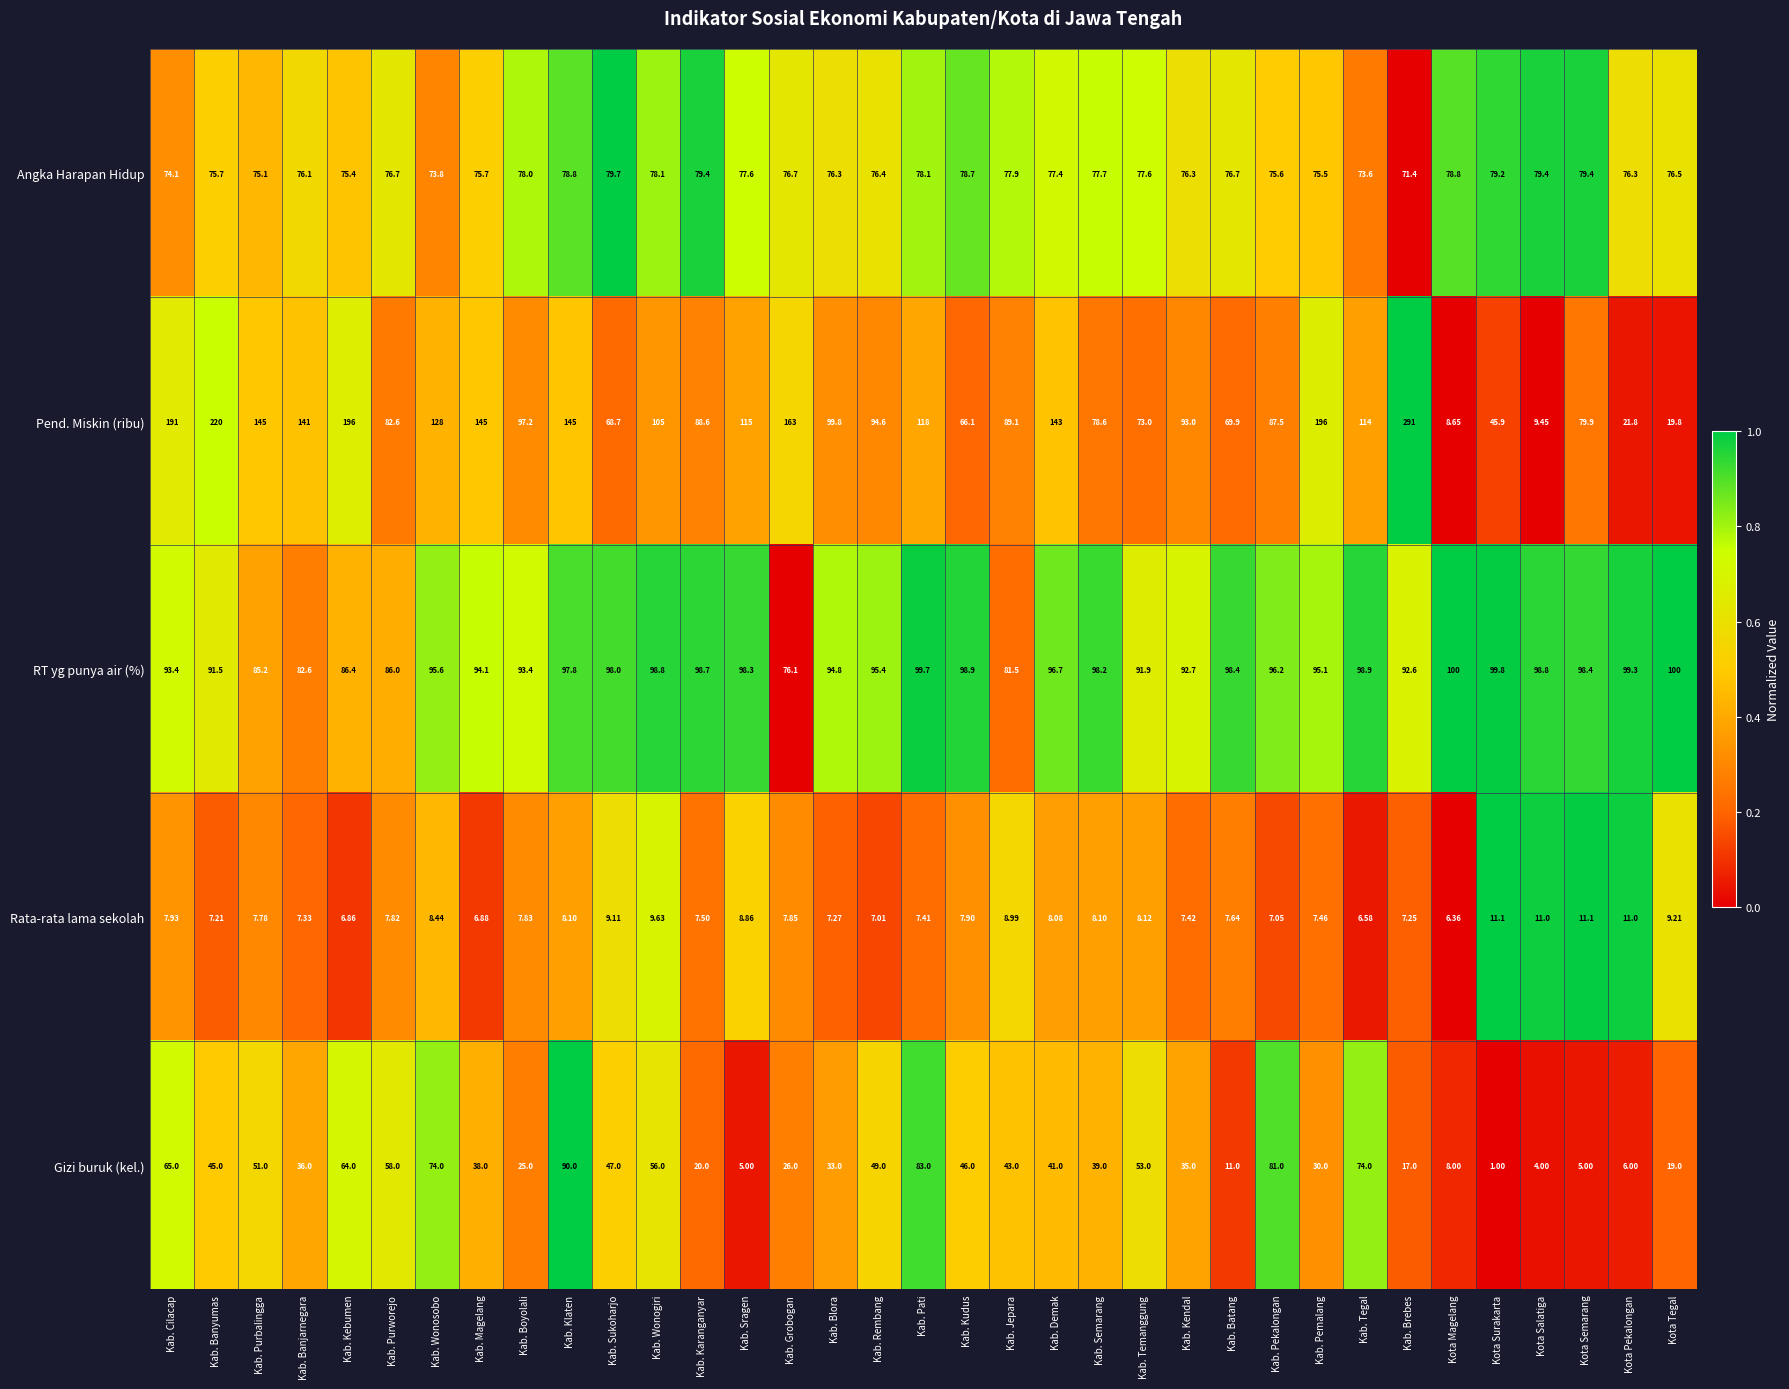

Rank the series by their maximum value, from lowest to highest.

Rata-rata lama sekolah, Angka Harapan Hidup, Gizi buruk (kel.), RT yg punya air (%), Pend. Miskin (ribu)